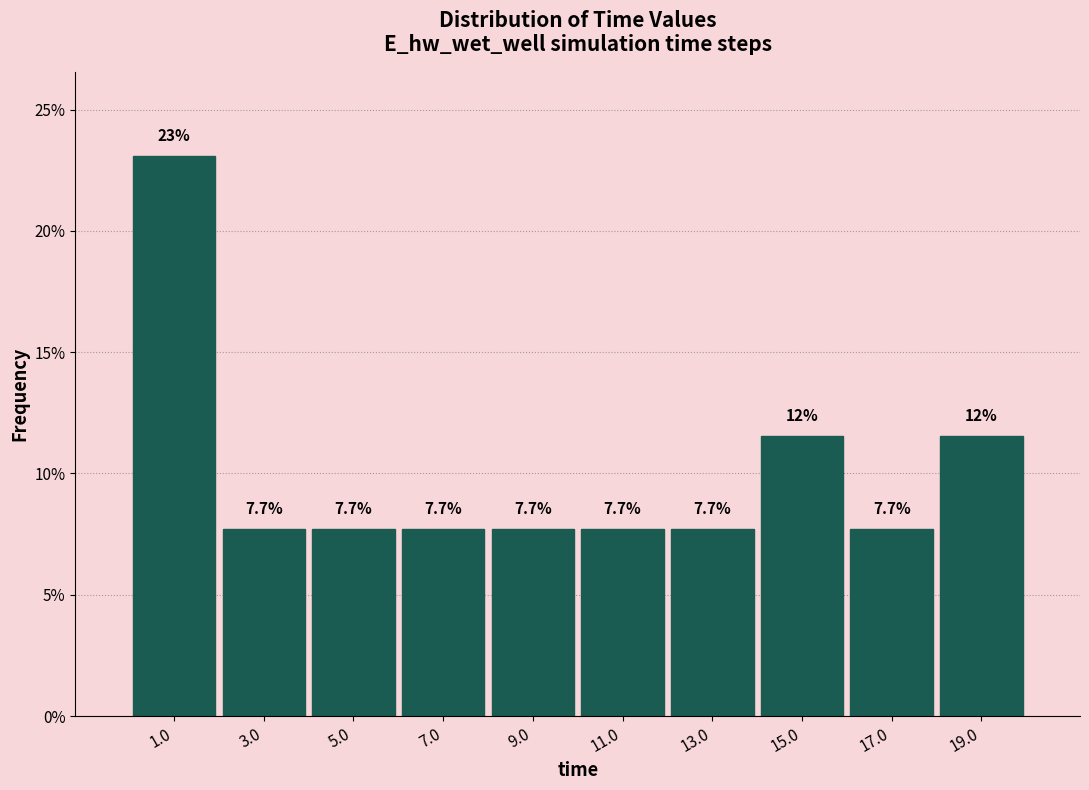

Over which range of the x-axis is the bar tallest?

0 to 2